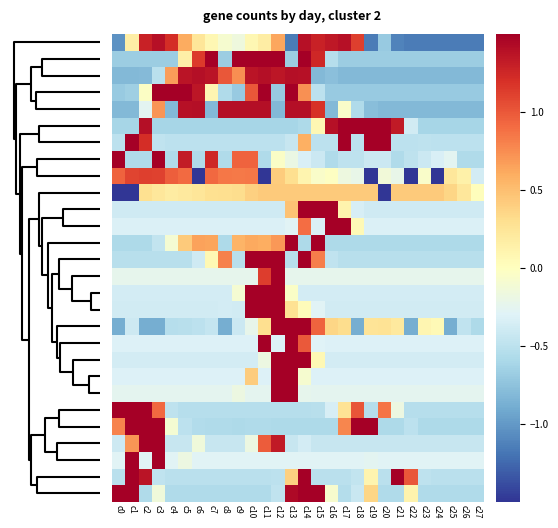

At how many categories does at least one series exceed 0?

28